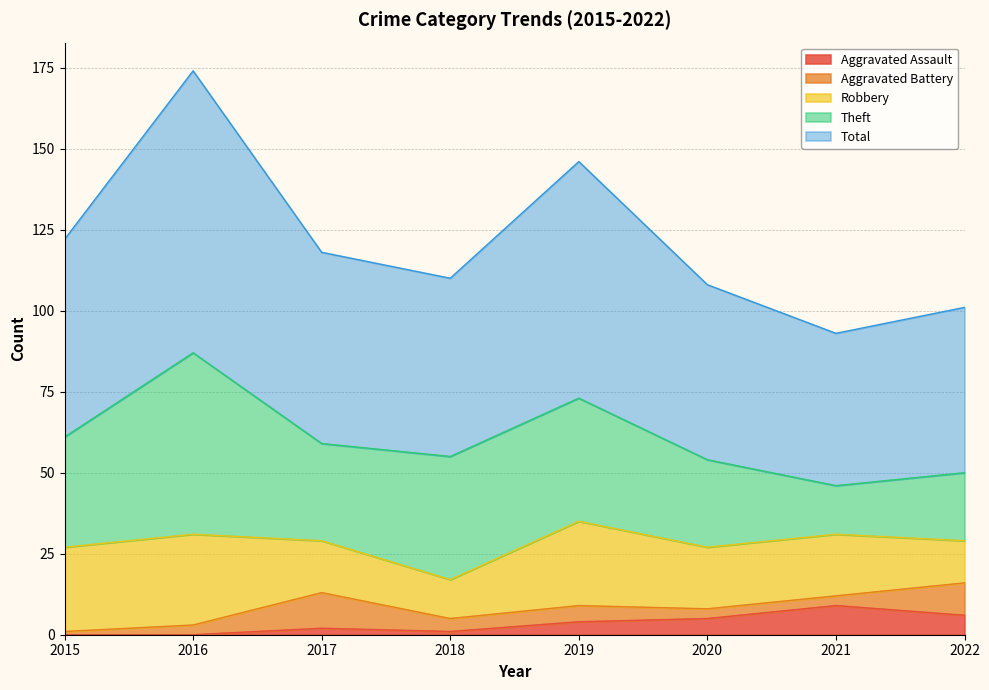

Which series has the largest range (max minus min)?

Theft